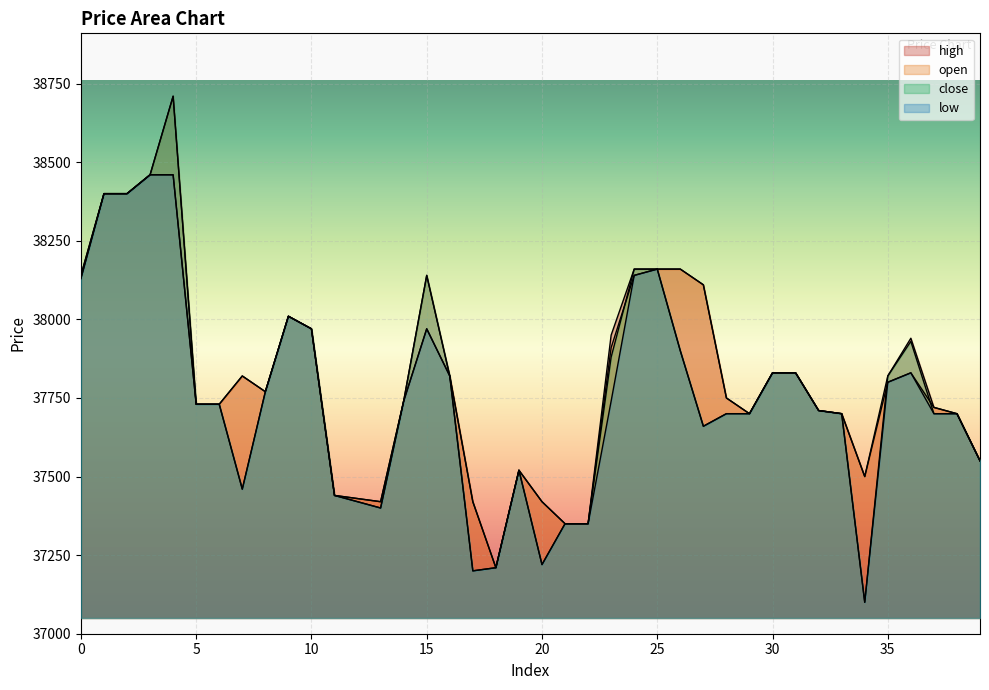

How many distinct data groups are displayed?

4